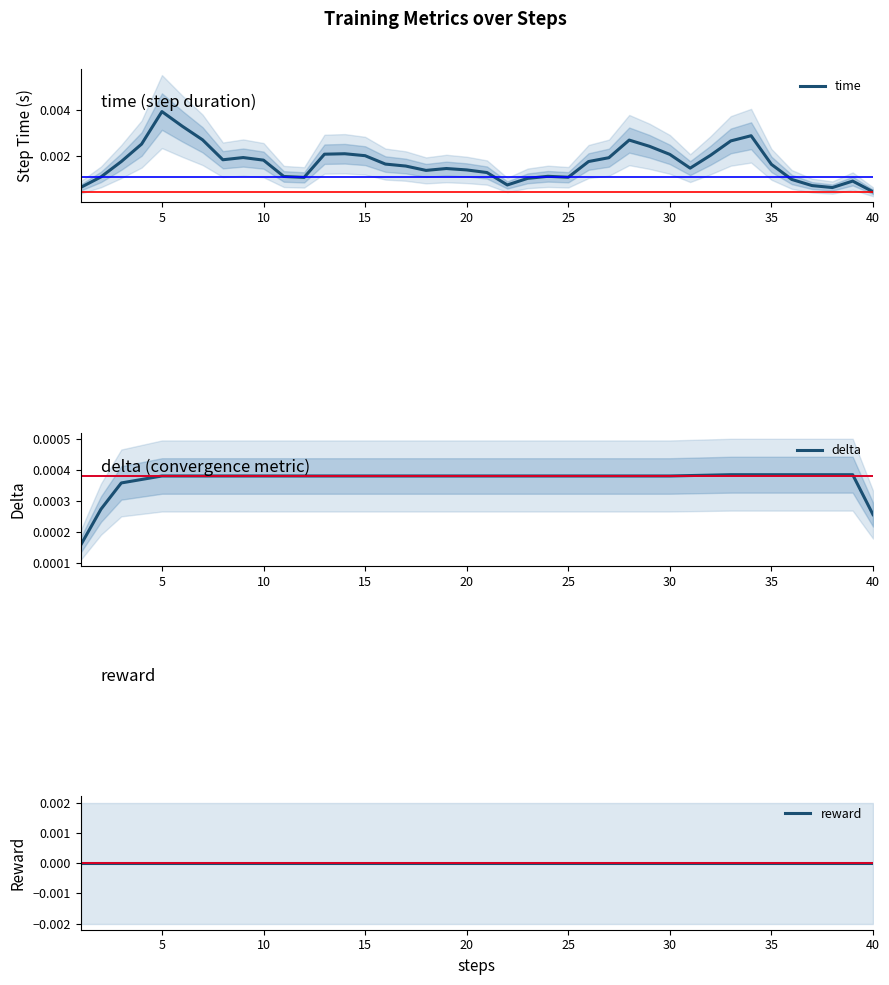

At which label is time closest to 0?

40